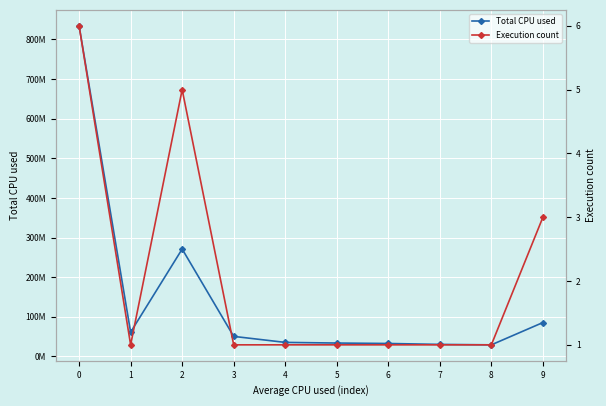

How many lines are shown in the chart?

2